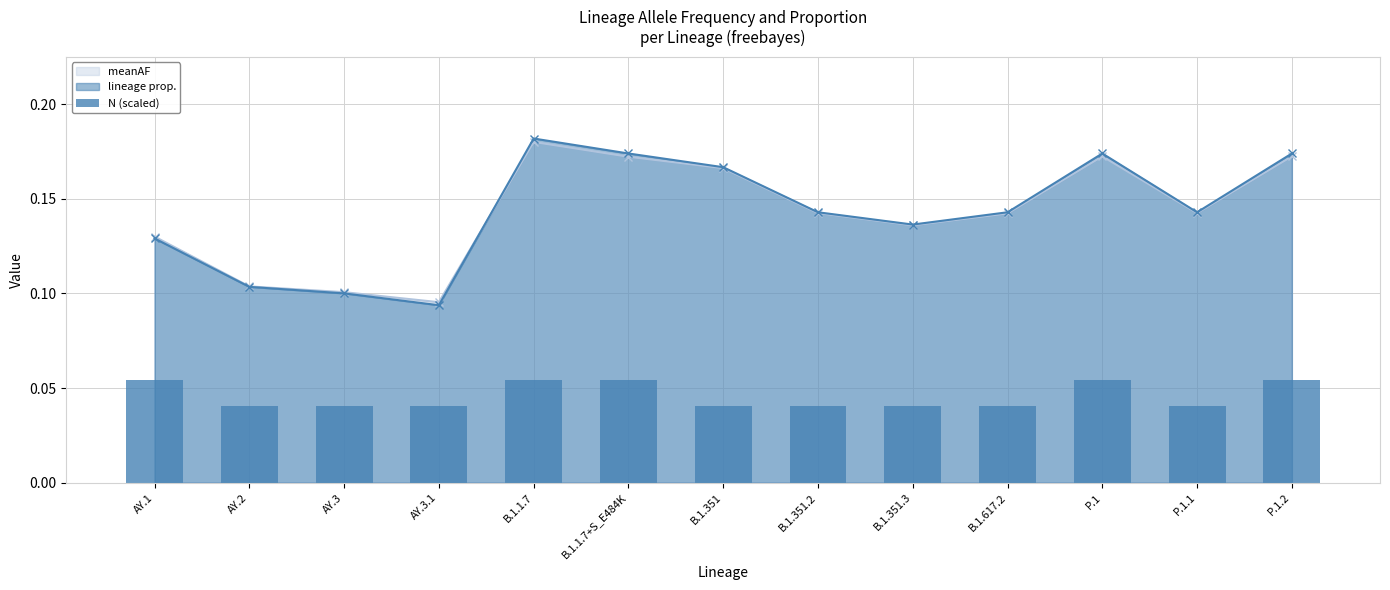

What is the label of the 3rd bar from the right?

P.1